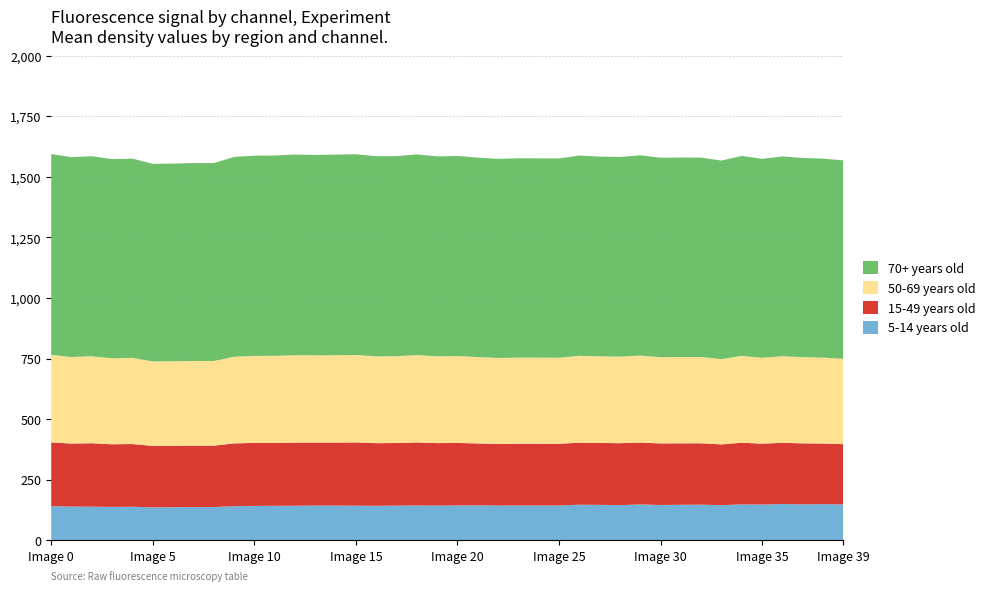

Reading left to right, what are all the values shown in this chart?

5-14 years old (CFP): 0=140.8	1=139.0	2=138.5	3=137.6	4=138.3	5=135.6	6=136.5	7=137.0	8=136.9	9=140.6	10=141.8	11=142.1	12=142.3	13=143.2	14=143.0	15=142.7	16=142.1	17=142.8	18=143.5	19=143.1	20=143.6	21=144.0	22=143.3	23=143.5	24=143.3	25=143.5	26=146.6	27=146.0	28=145.0	29=147.6	30=145.5	31=146.4	32=146.9	33=144.8	34=148.0	35=147.3	36=149.4	37=148.1	38=149.1	39=147.9
15-49 years old (YFP adjust): 0=262.9	1=260.0	2=261.8	3=258.4	4=258.8	5=253.8	6=253.3	7=253.5	8=253.4	9=259.2	10=259.9	11=259.8	12=260.9	13=260.0	14=260.2	15=261.1	16=258.7	17=258.4	18=260.2	19=257.9	20=258.0	21=255.5	22=254.4	23=254.9	24=254.9	25=254.7	26=256.0	27=255.5	28=255.6	29=255.6	30=254.1	31=253.6	32=253.3	33=250.8	34=254.6	35=251.3	36=252.8	37=251.9	38=250.2	39=248.6
50-69 years old (YFP): 0=361.4	1=357.3	2=358.8	3=354.7	4=355.6	5=348.7	6=348.8	7=349.4	8=349.3	9=357.6	10=359.1	11=359.2	12=360.5	13=360.2	14=360.3	15=361.0	16=358.1	17=358.4	18=360.7	19=358.1	20=358.5	21=356.3	22=354.7	23=355.3	24=355.3	25=355.1	26=358.6	27=357.7	28=357.1	29=359.0	30=356.0	31=356.1	32=356.1	33=352.2	34=358.2	35=354.4	36=357.3	37=355.5	38=354.5	39=352.1
70+ years old (R1_eYFP): 0=829.1	1=824.8	2=825.9	3=822.4	4=822.4	5=815.6	6=816.1	7=816.8	8=816.9	9=824.7	10=826.5	11=826.8	12=828.2	13=827.0	14=828.2	15=828.5	16=826.1	17=825.6	18=828.2	19=825.2	20=826.0	21=823.6	22=821.8	23=822.8	24=822.6	25=822.8	26=826.6	27=824.3	28=824.4	29=826.6	30=823.2	31=823.5	32=823.0	33=819.4	34=825.4	35=821.3	36=824.7	37=822.5	38=821.2	39=819.4